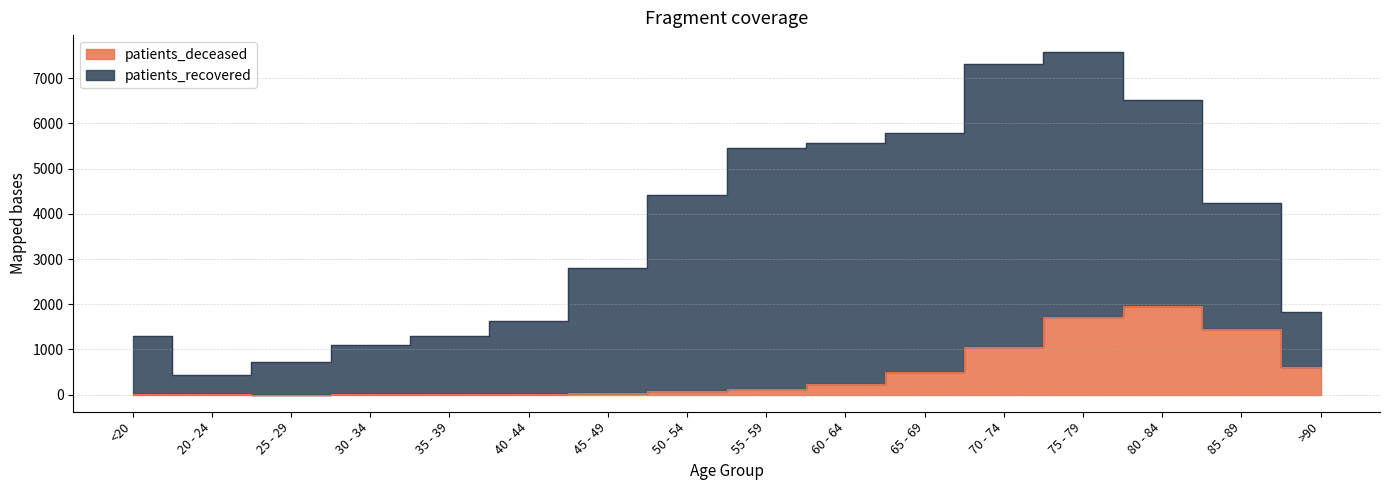

Where is the data nearest to the value 980?

70 - 74